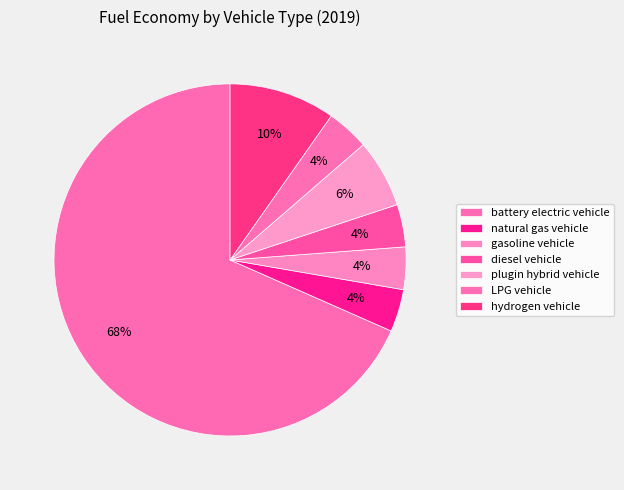

What percentage is the gasoline vehicle slice, to the nearest percent?

4%